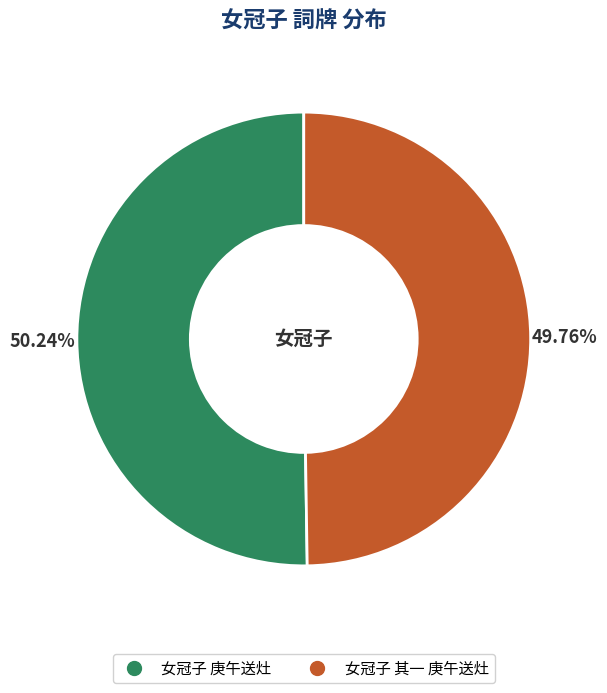

What percentage is NOT represented by 女冠子 其一 庚午送灶?

50.2%